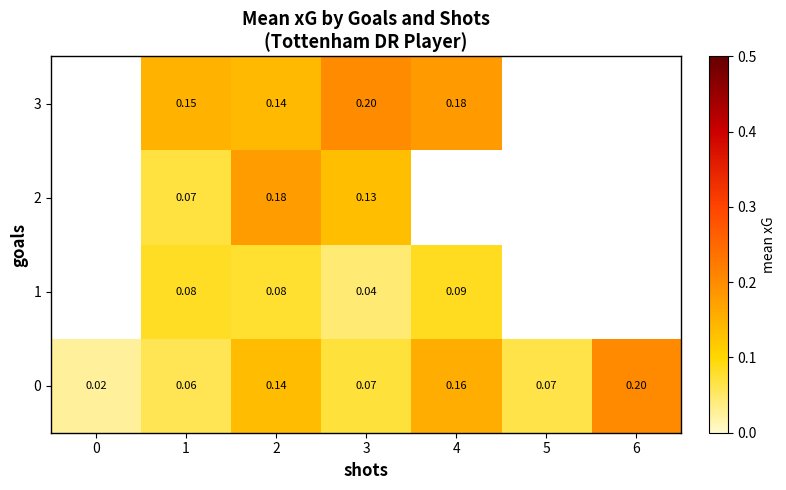

What is the sum of all row_0 values?

0.7